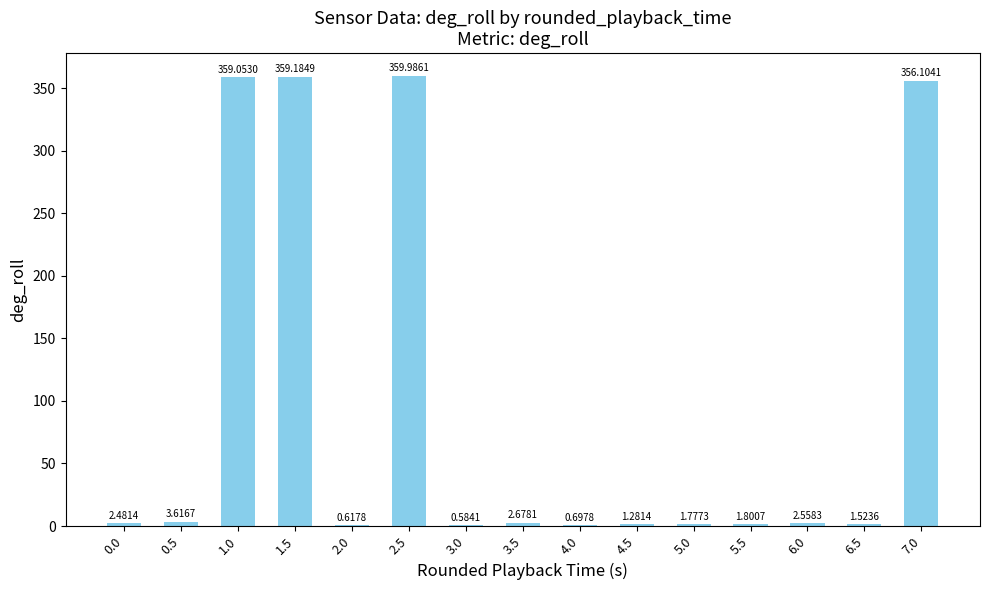

Which has a higher value, 3.5 or 0.5?

0.5